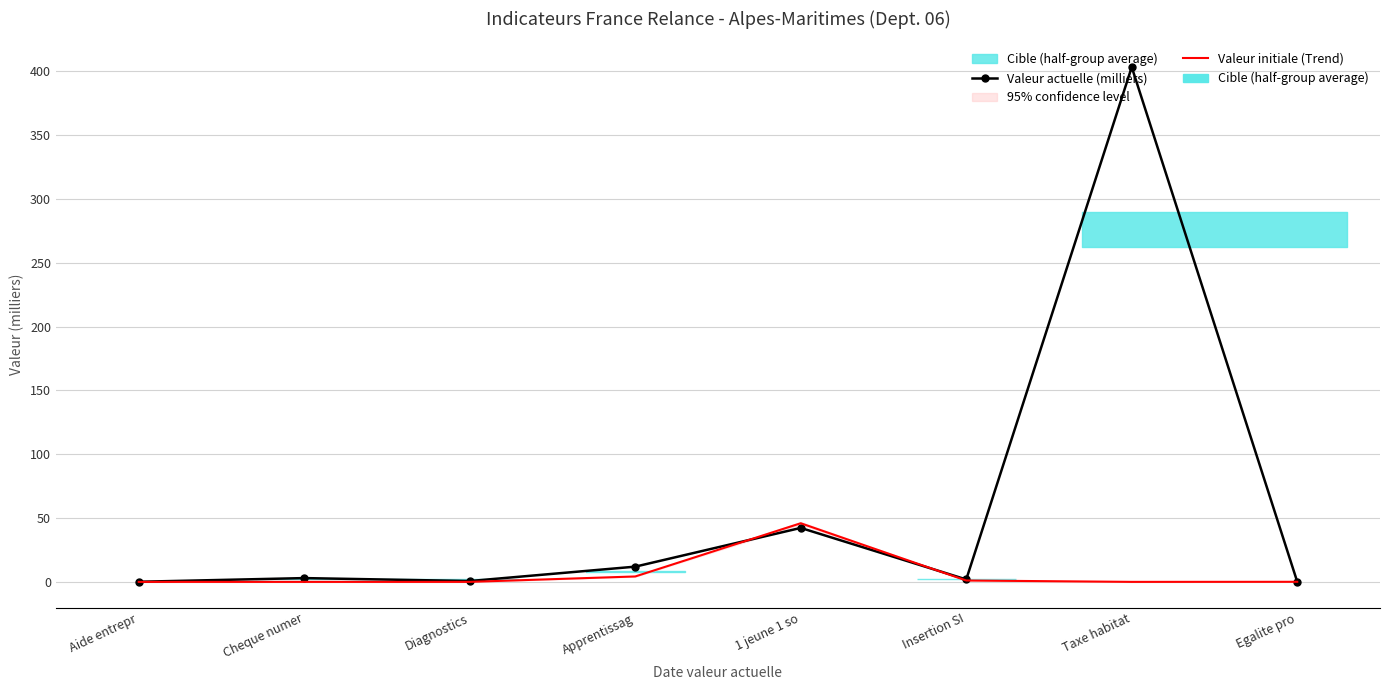

Which series has the largest total across all categories?

Valeur actuelle (milliers)